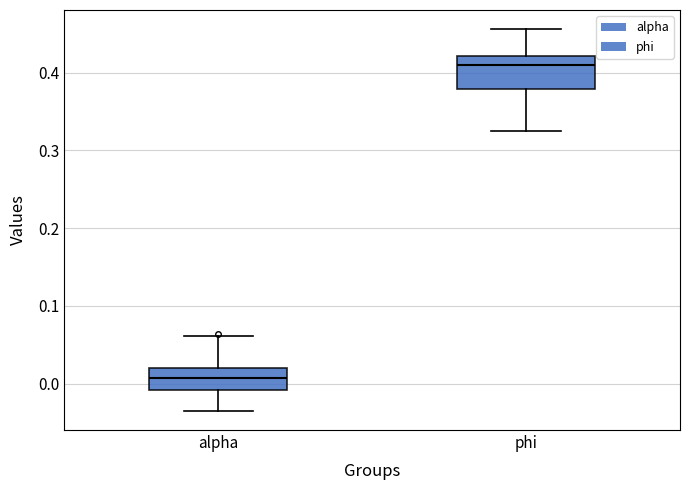

Reading left to right, read every box against the y-axis: the position of its median line, the range the box covers, and the ends of its whiskers. The values are not printed on the chart, so give them approximately, as read against the axis.

alpha: median 0.01, box -0.01 to 0.02, whiskers -0.04 to 0.06
phi: median 0.41, box 0.38 to 0.42, whiskers 0.32 to 0.46